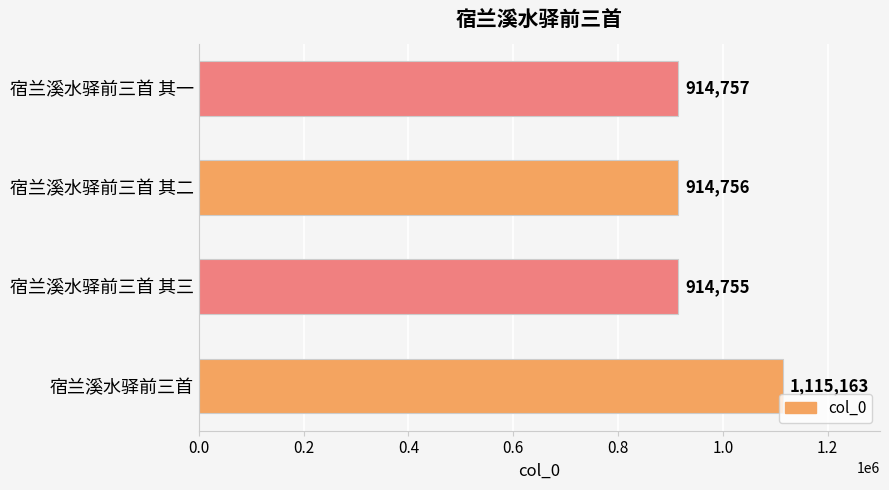

What is the average value?

964858